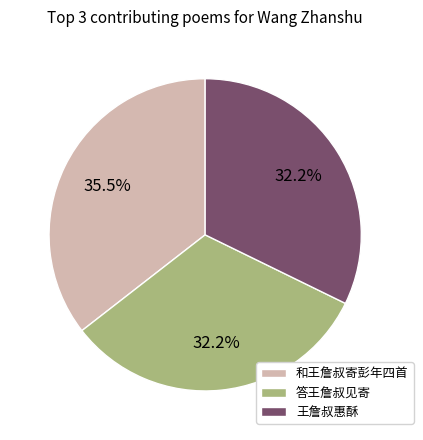

Count the number of slices in the pie.

3